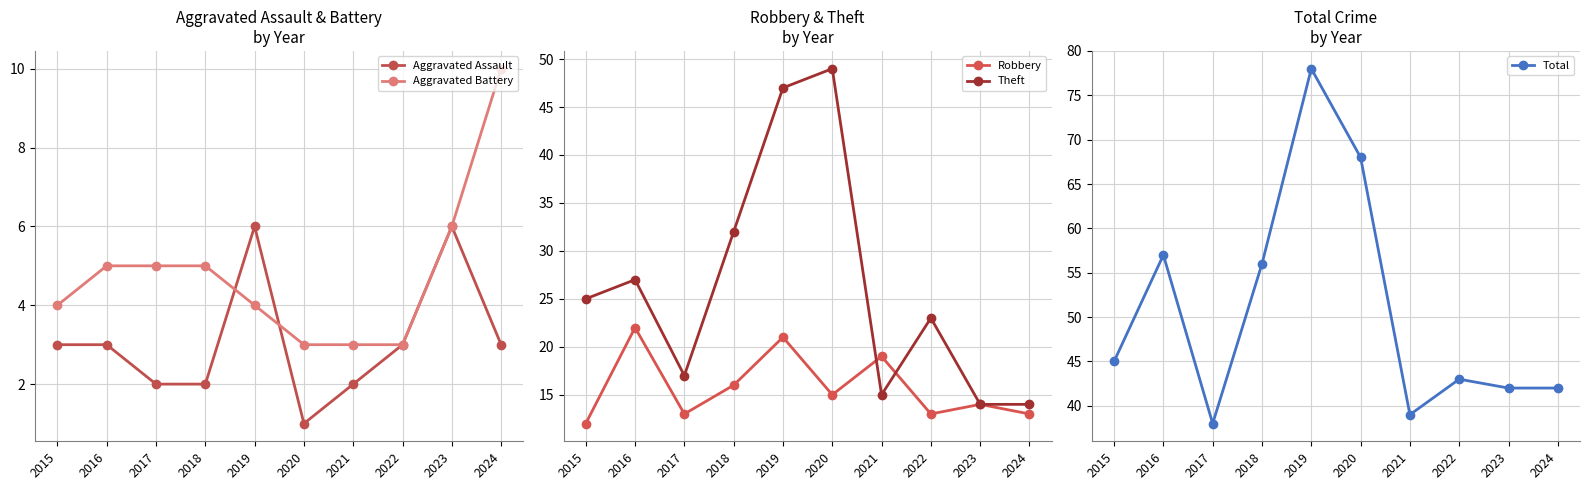

Where is Total nearest to the value 58?

2016